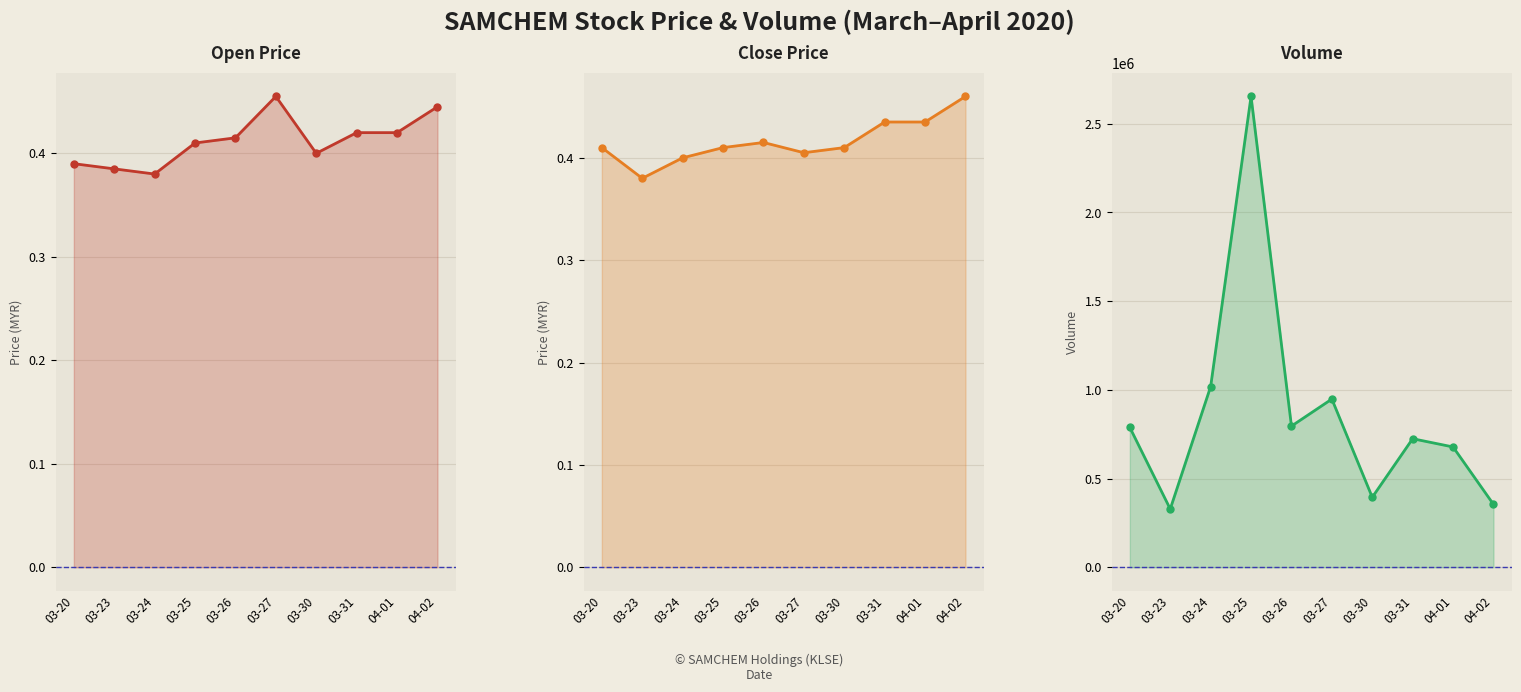

At which label does close line reach its minimum?

03-23